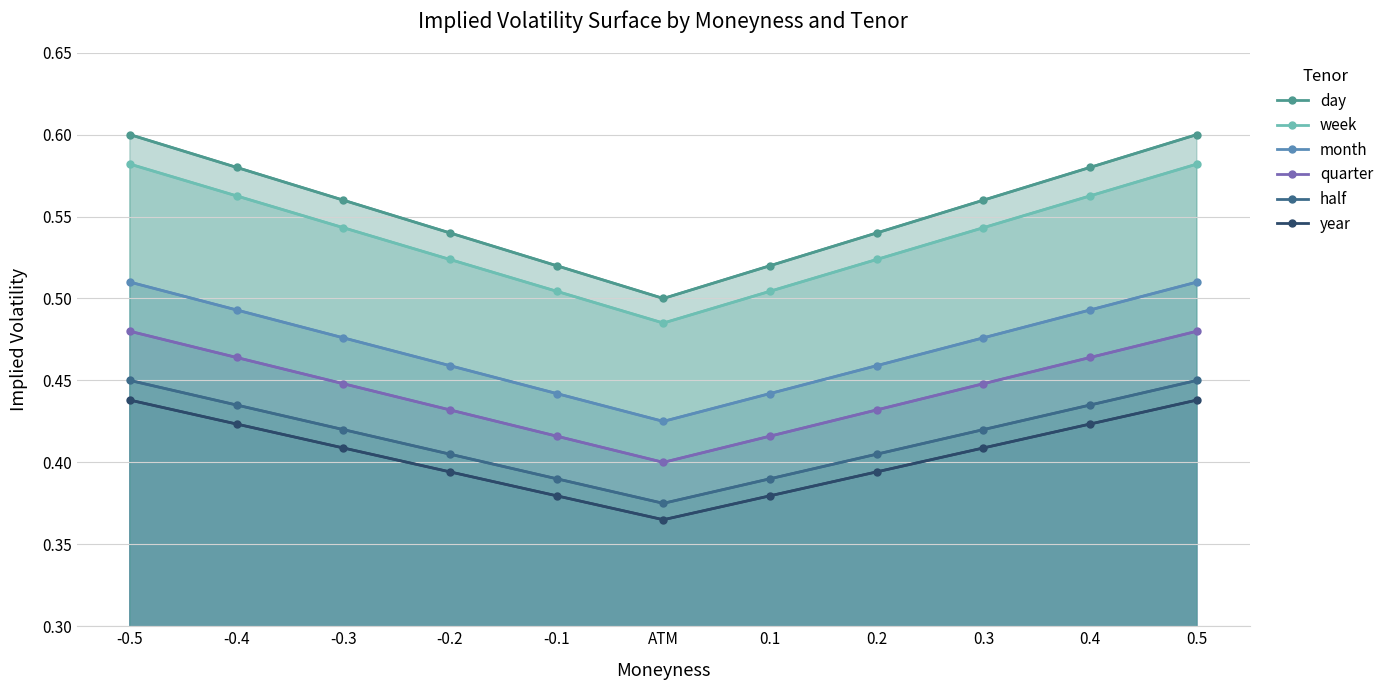

Rank the series by their maximum value, from highest to lowest.

day, week, month, quarter, half, year